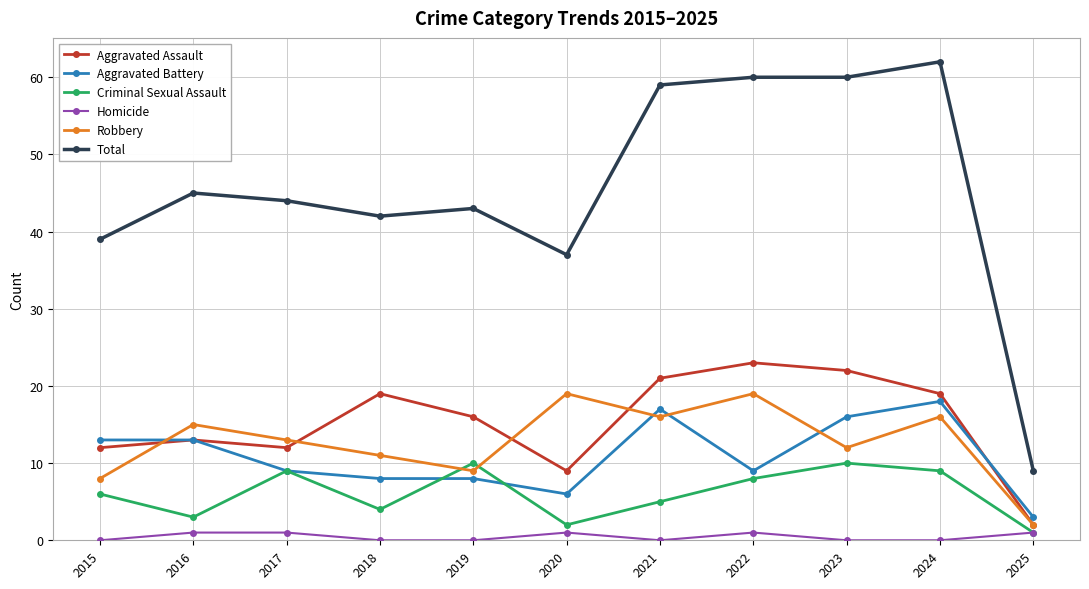

What are all the series names shown in the legend?

Aggravated Assault, Aggravated Battery, Criminal Sexual Assault, Homicide, Robbery, Total